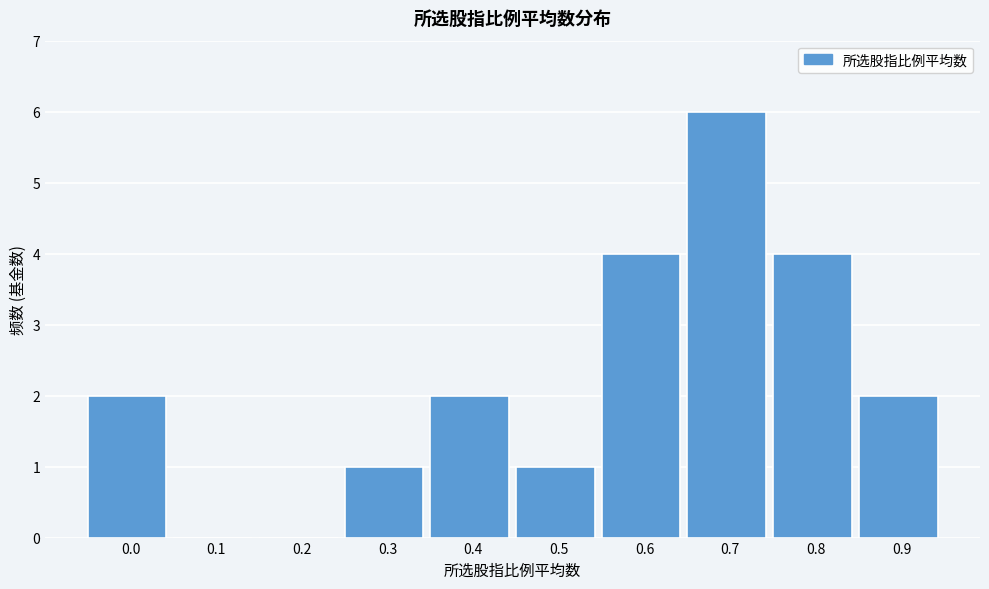

Reading left to right, list all the values displayed in this chart.

0.0=2	0.1=0	0.2=0	0.3=1	0.4=2	0.5=1	0.6=4	0.7=6	0.8=4	0.9=2